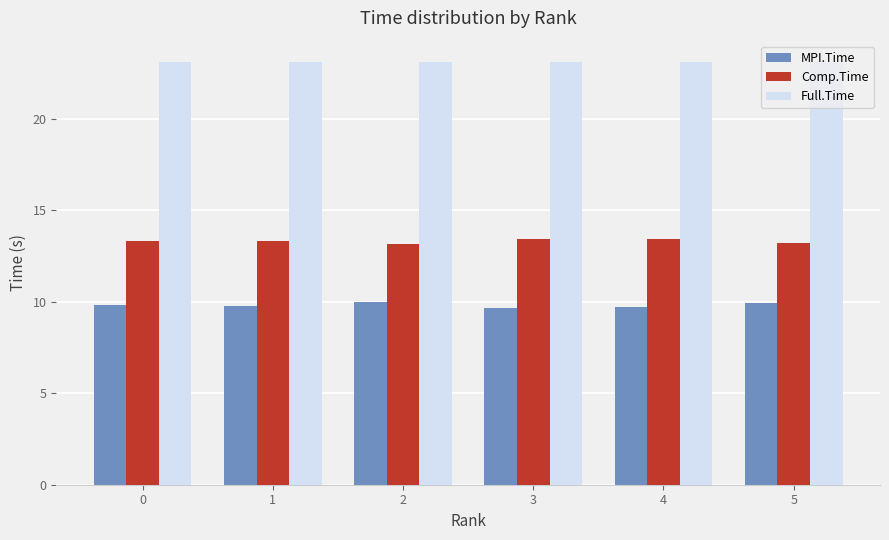

Is it true that Comp.Time equals 18.5 at 0?

False